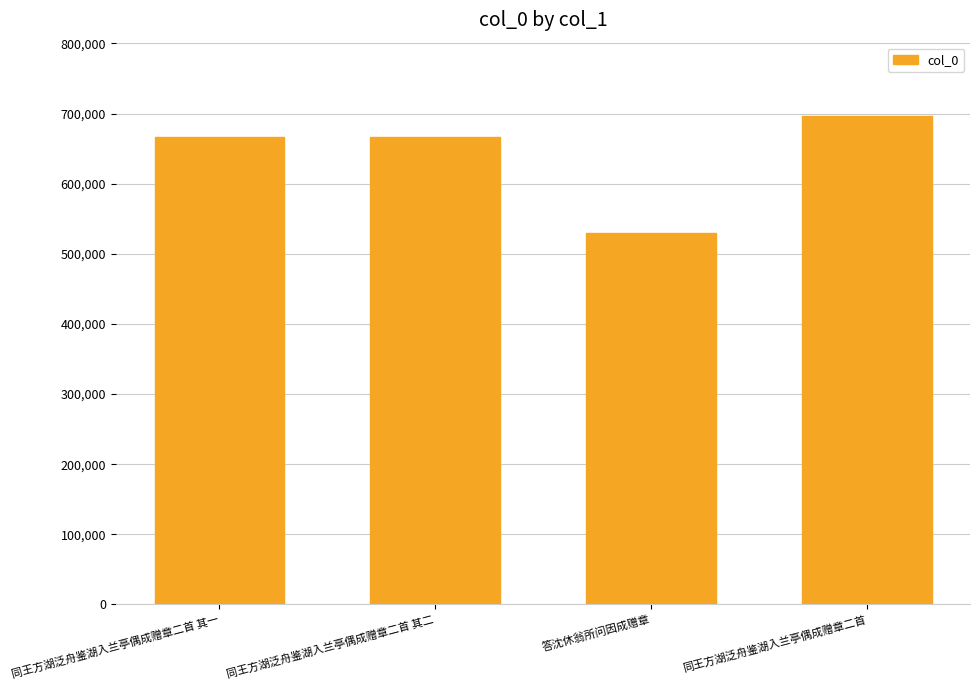

What is the change in value from 同王方湖泛舟鉴湖入兰亭偶成赠章二首 其二 to 同王方湖泛舟鉴湖入兰亭偶成赠章二首?

+30494